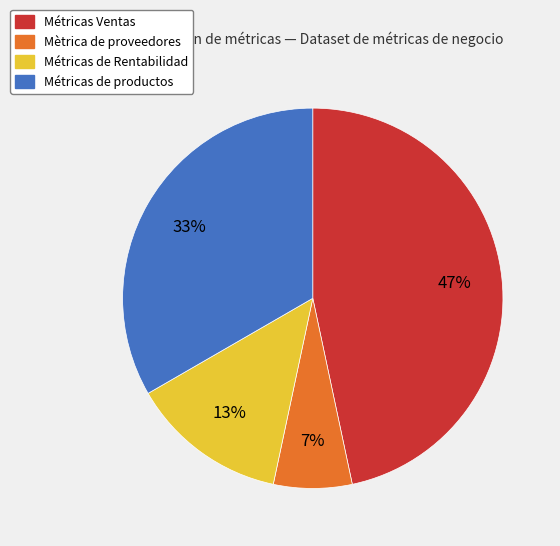

Is there a majority slice in this chart?

No